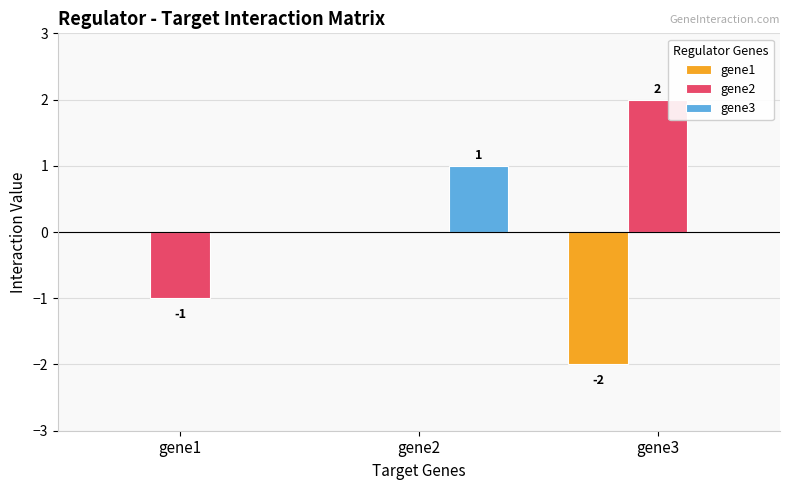

Is the value of gene2 at gene2 greater than the value of gene1 at gene3?

Yes